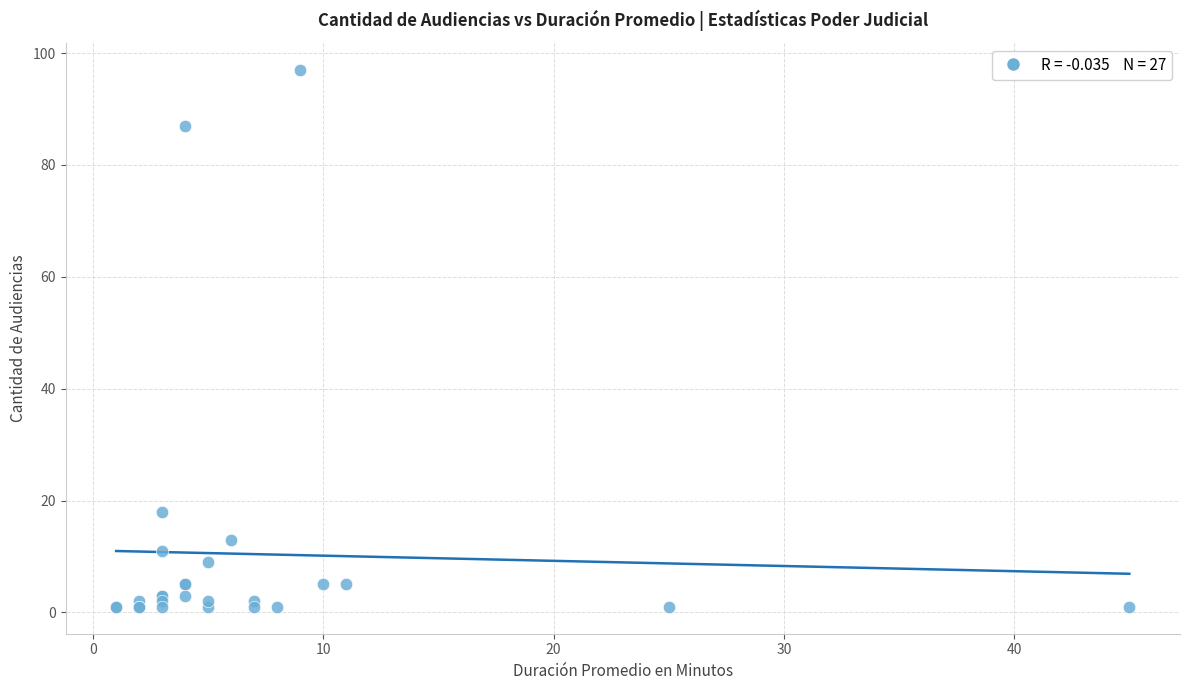

What Y value in the scatter plot is closest to 49?

18